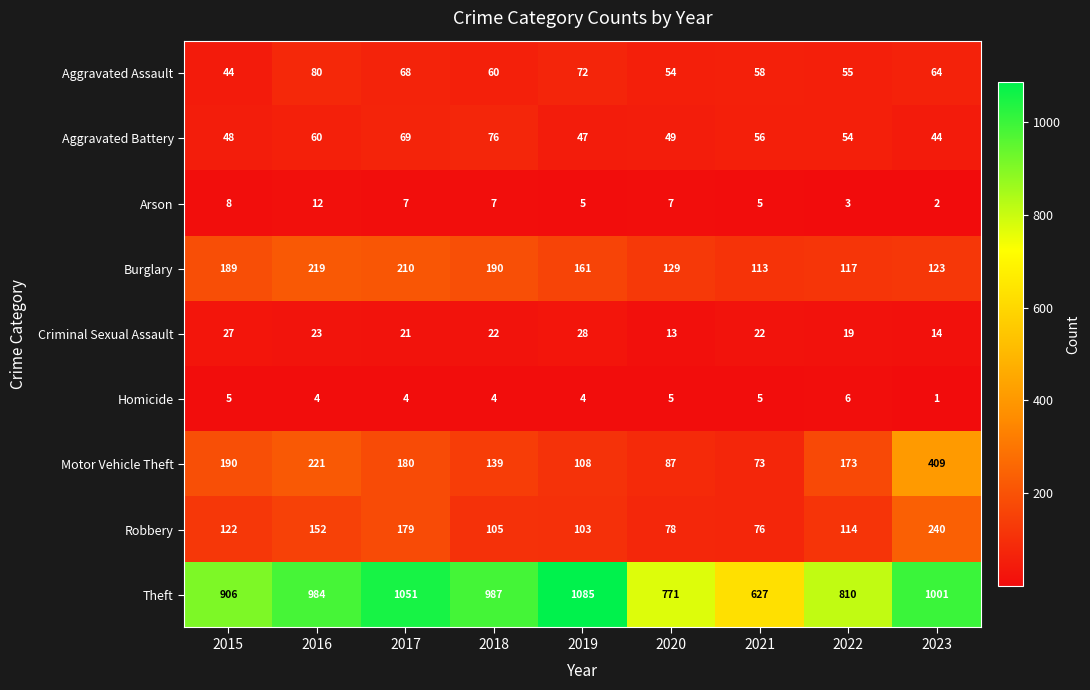

True or false: Burglary has a value of 311 at 2015.

False